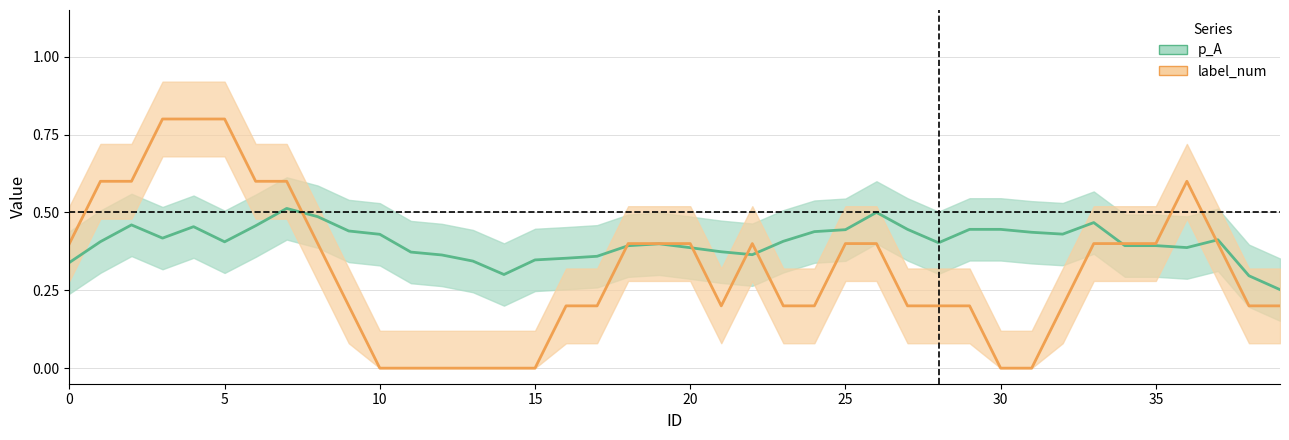

What is the label of the 27th point from the right?

13